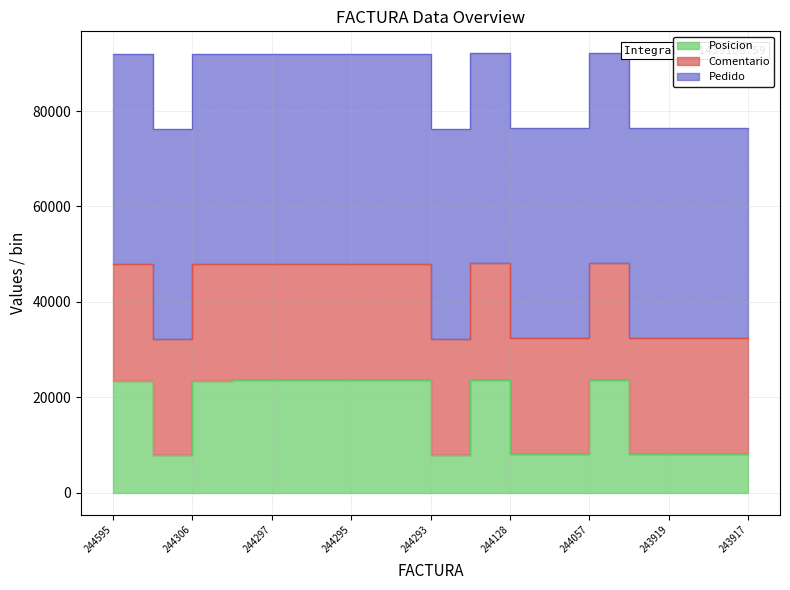

Which series has the widest spread of values?

Posicion